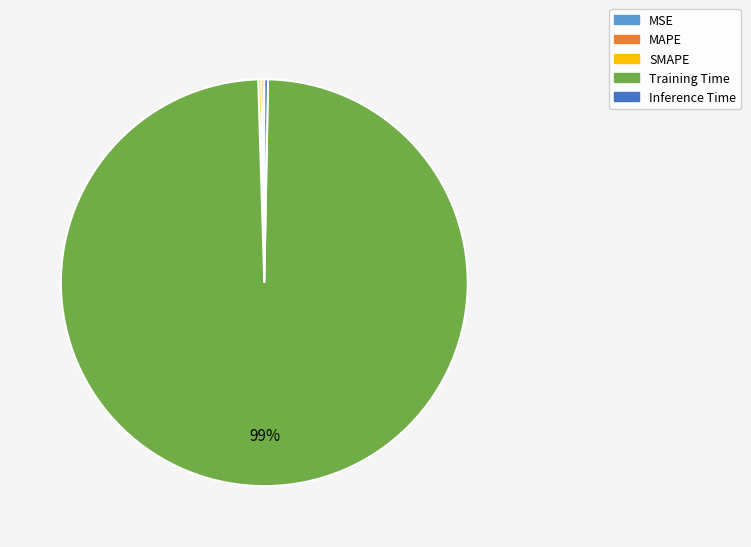

Which category accounts for the majority?

Training Time